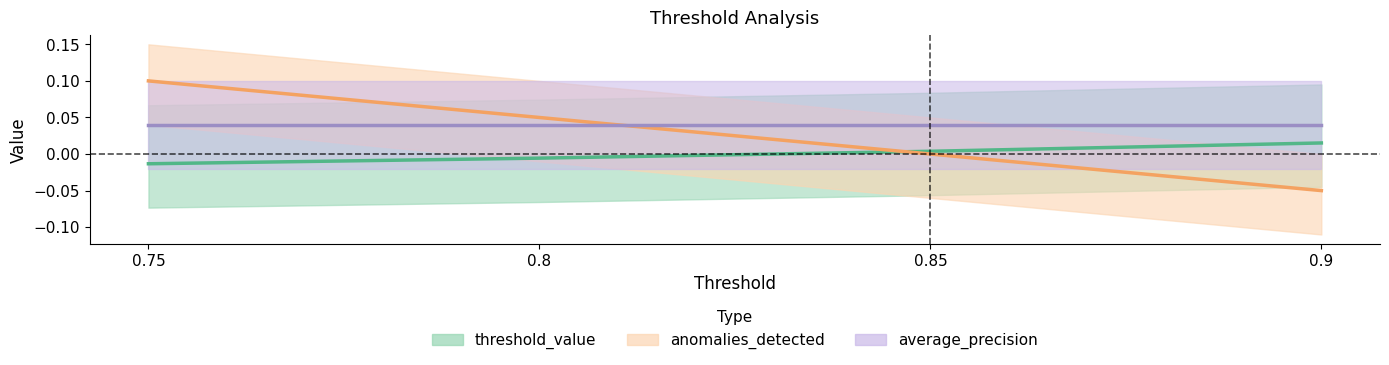

At which label does threshold_value first exceed 0?

0.85